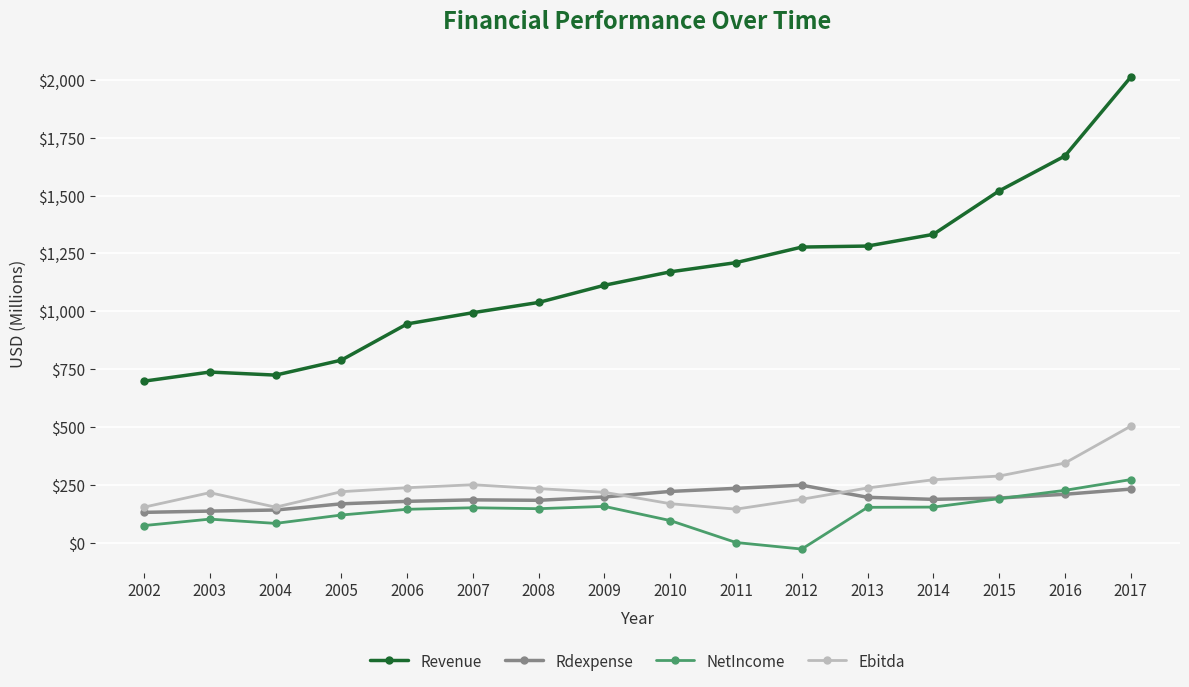

Where does the Rdexpense series first go above 192?

2009